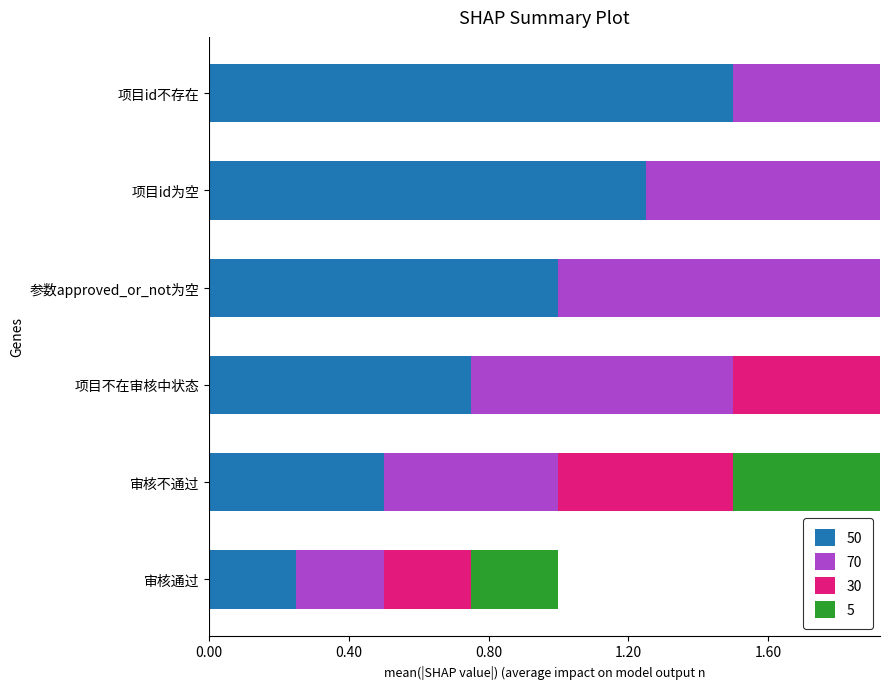

What is the difference between the second highest and second lowest values?

0.8